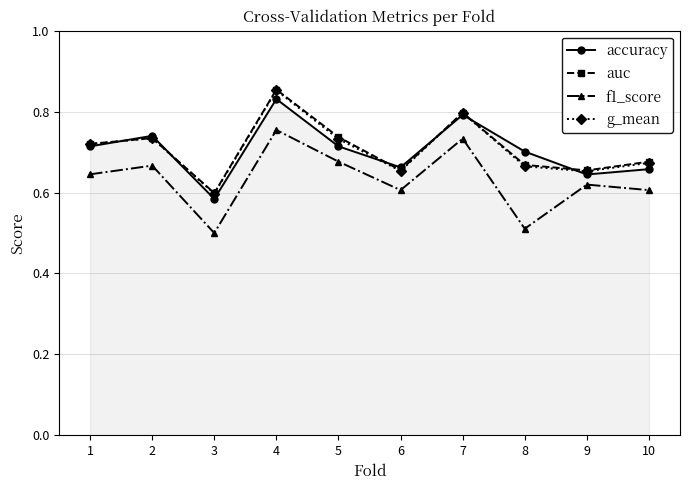

In accuracy, how many points are lower than both neighbors (excluding endpoints)?

3